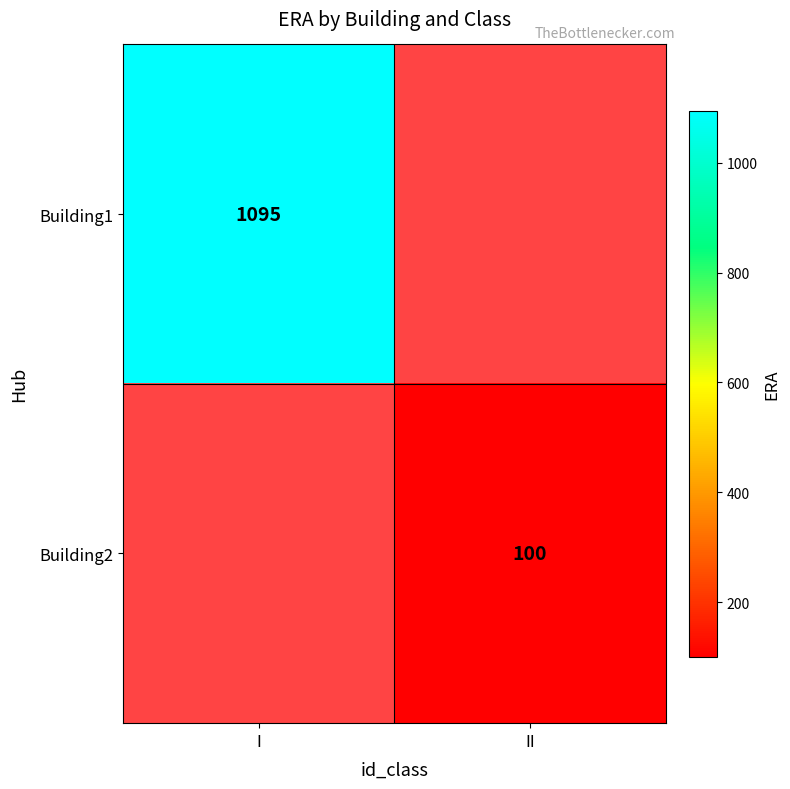

Is it true that Building2 equals 100 at II?

True